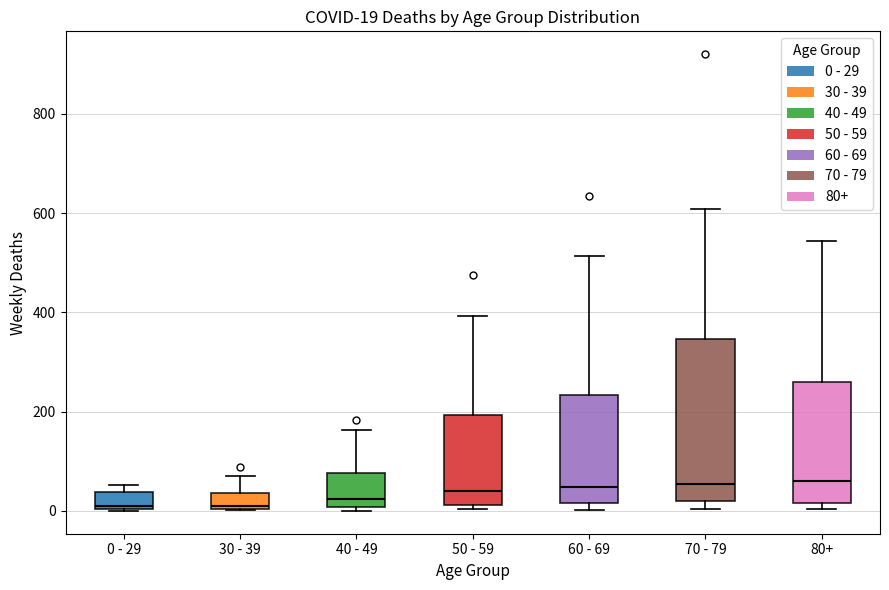

Comparing the boxes themselves (not the whiskers), which one is the tallest?

70 - 79